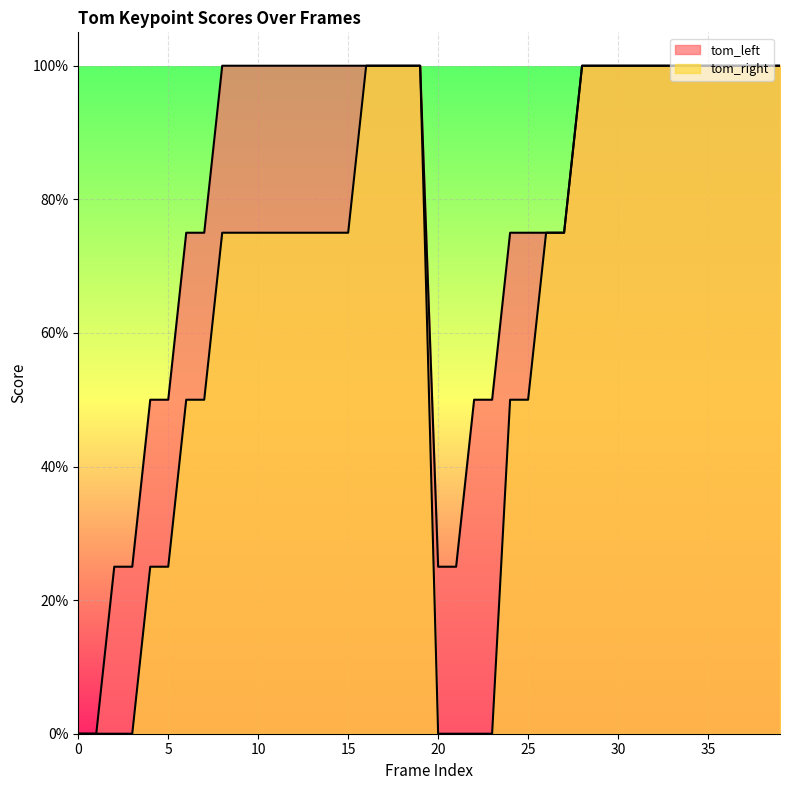

What is the value of the tom_right point at the 17th from the left?

1.0